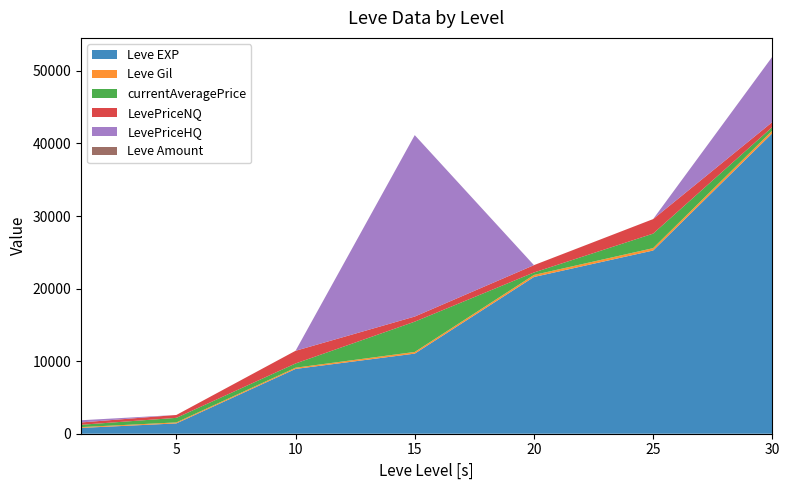

How many intersections are there between Leve Gil and LevePriceHQ?

4